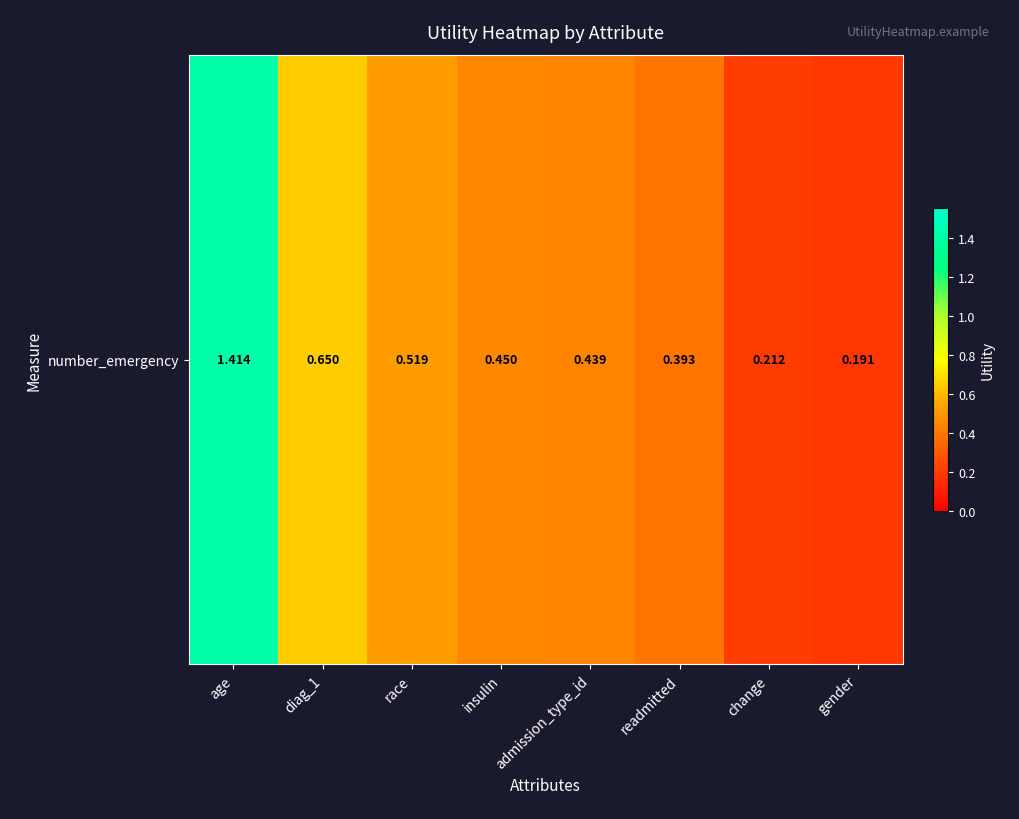

Rank the categories by value from lowest to highest.

gender, change, readmitted, admission_type_id, insulin, race, diag_1, age